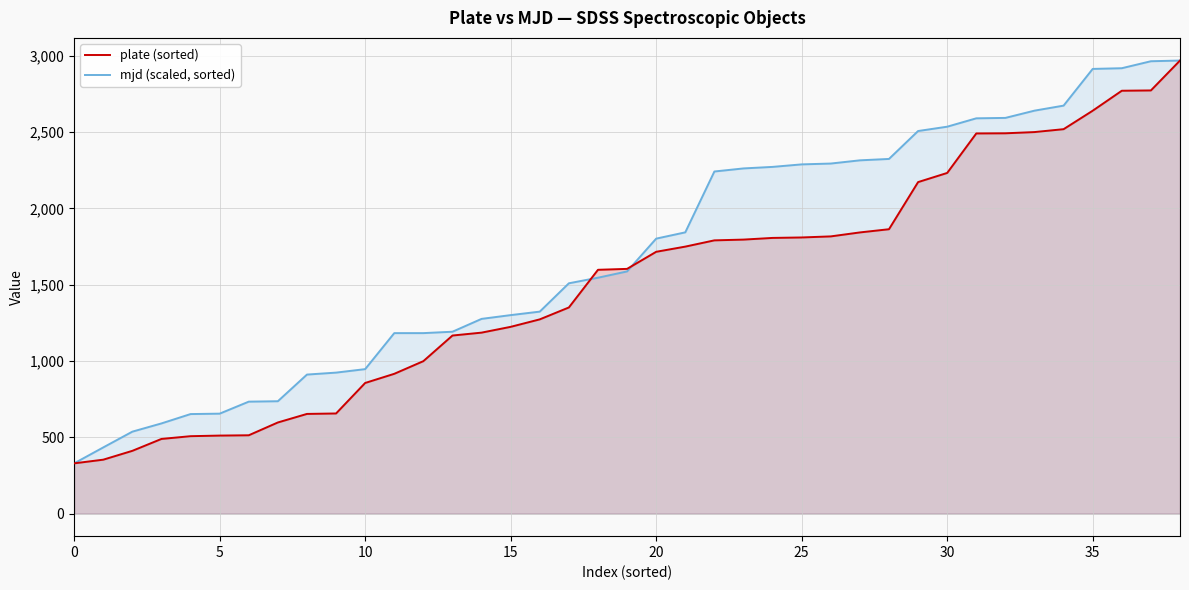

The mjd (scaled, sorted) series shows 5214.4 at 36. True or false?

False